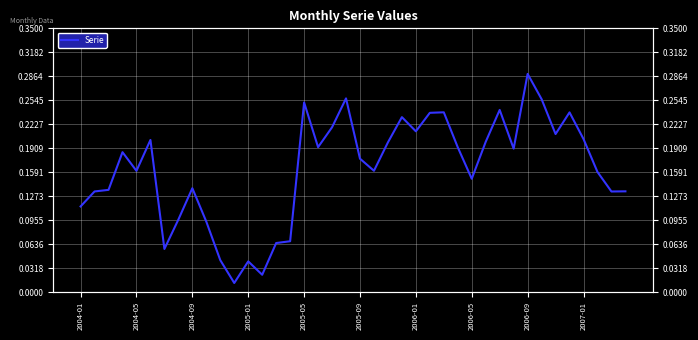

List the labels in order of value, smallest first.

11, 13, 12, 10, 2006-01, 14, 15, 2007-01, 2006-05, 2004-01, 38, 2004-05, 39, 2004-09, 2006-09, 28, 37, 2005-05, 21, 20, 2005-01, 31, 27, 17, 22, 29, 2005-09, 36, 34, 24, 18, 23, 25, 35, 26, 30, 16, 33, 19, 32